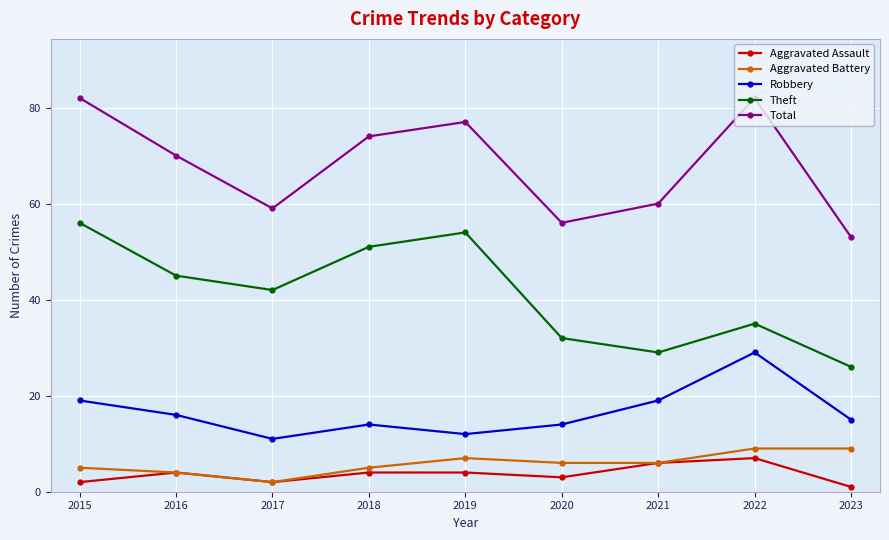

What are all the series names shown in the legend?

Aggravated Assault, Aggravated Battery, Robbery, Theft, Total